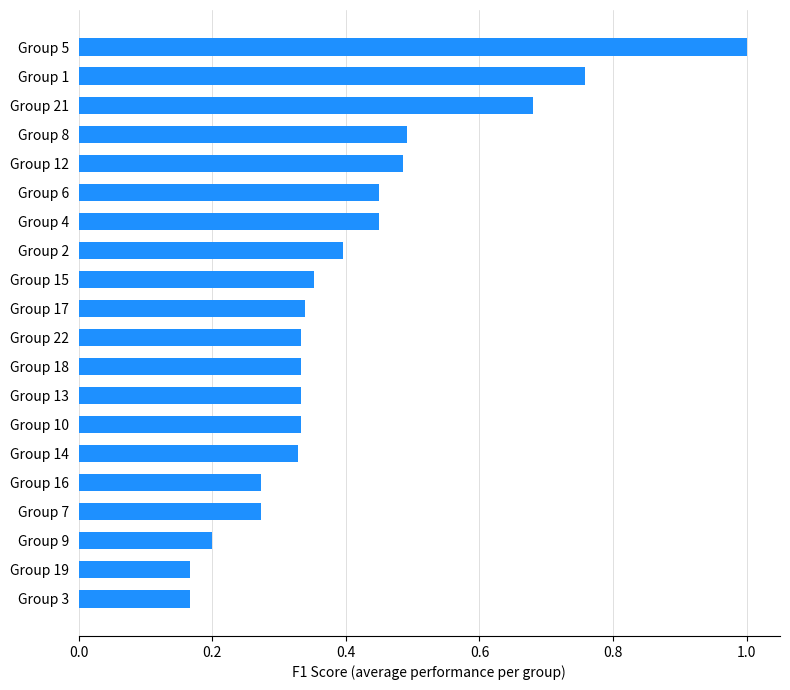

What is the difference between the second highest and minimum values?

0.6